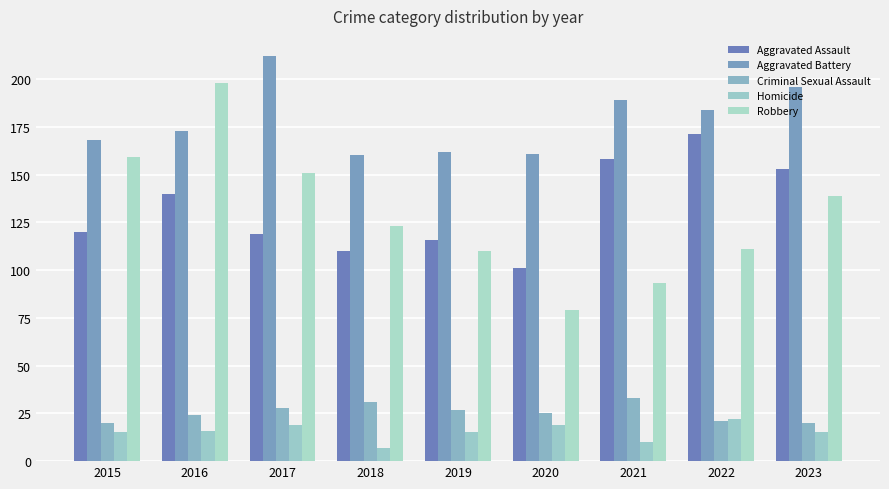

How many groups of bars are there?

9